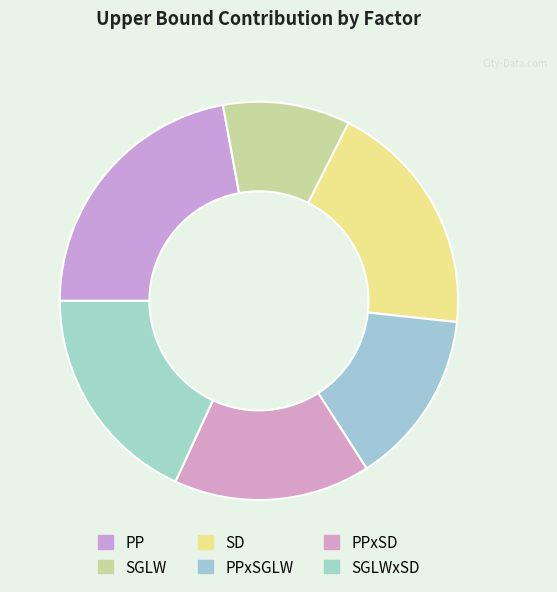

To the nearest percent, what portion does PPxSGLW represent?

14%